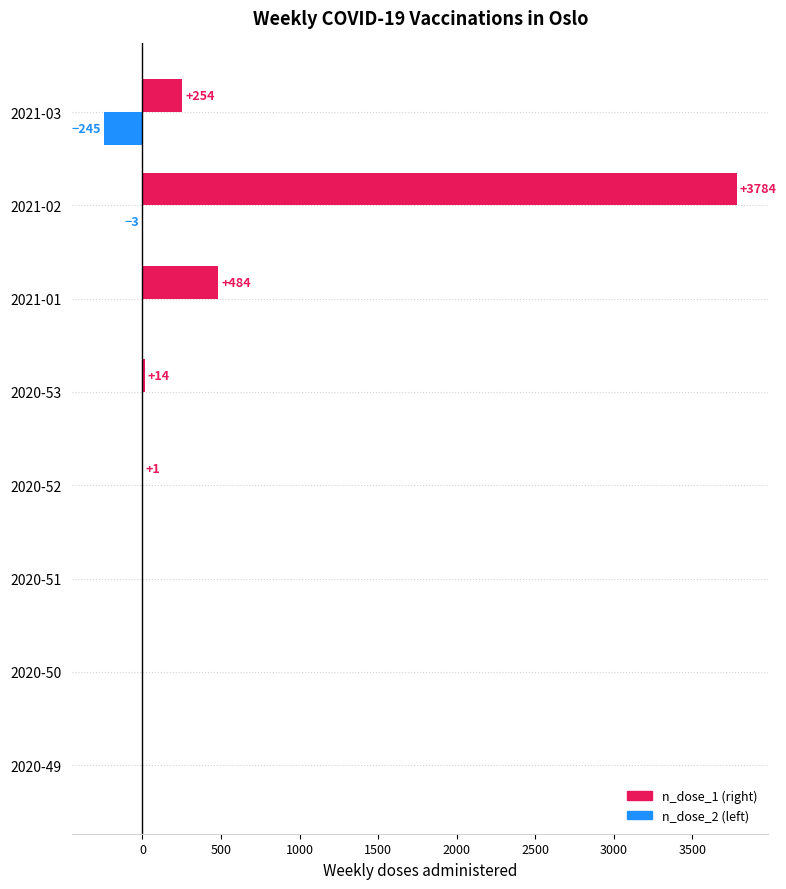

What is the greatest value displayed?

3784